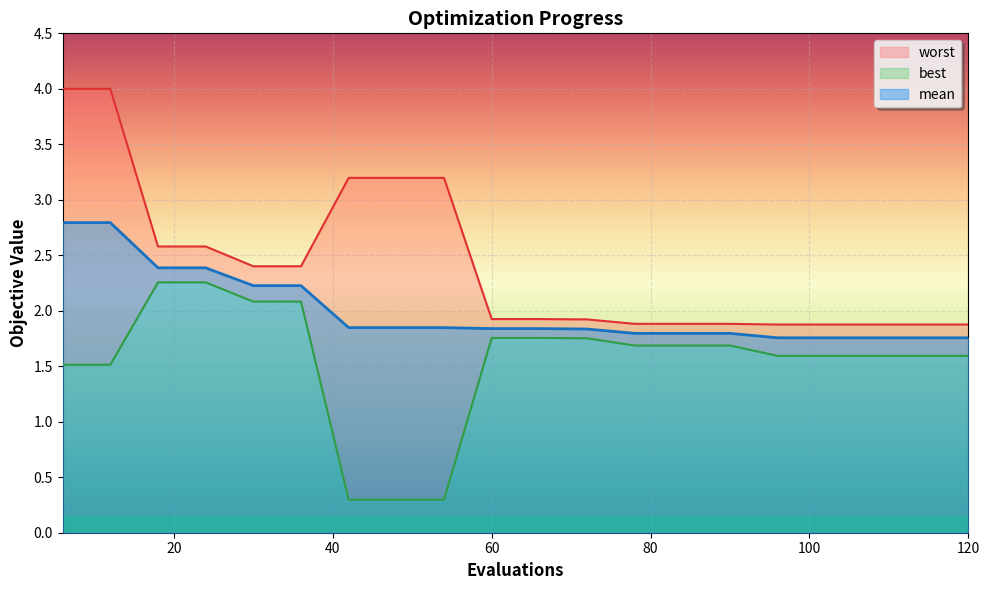

What are all the series names shown in the legend?

mean, best, worst